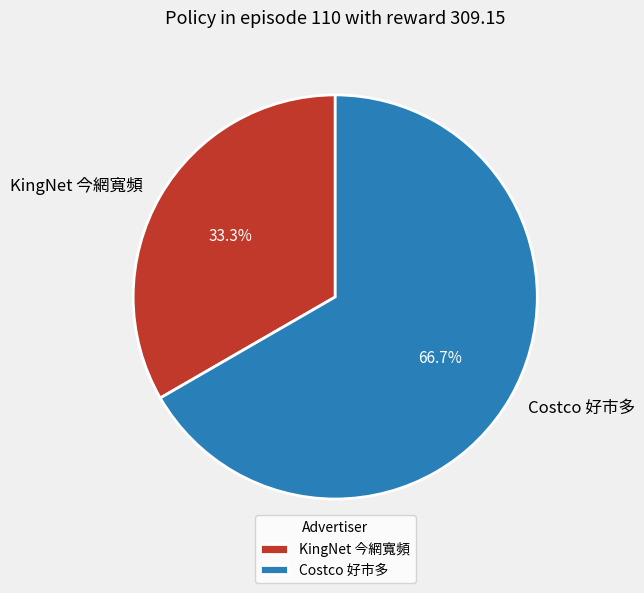

How many segments does this pie chart have?

2